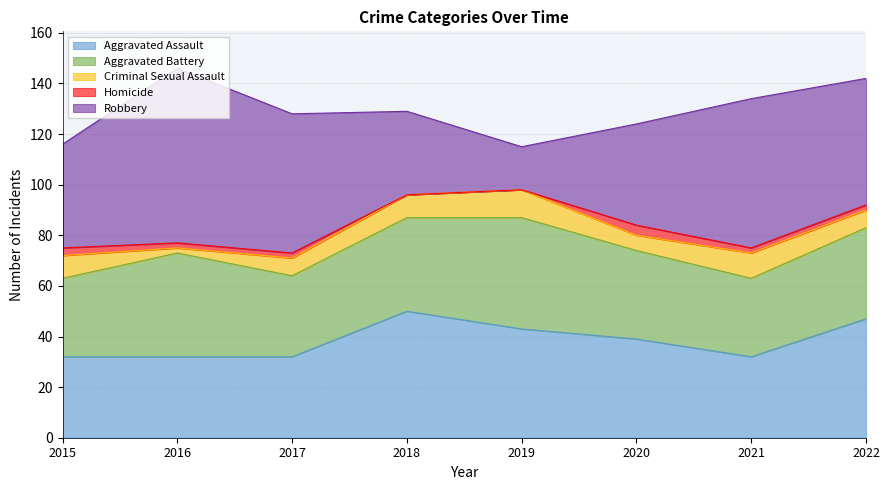

Reading left to right, list all the values displayed in this chart.

Aggravated Assault: 2015=32	2016=32	2017=32	2018=50	2019=43	2020=39	2021=32	2022=47
Aggravated Battery: 2015=31	2016=41	2017=32	2018=37	2019=44	2020=35	2021=31	2022=36
Criminal Sexual Assault: 2015=9	2016=2	2017=7	2018=9	2019=11	2020=6	2021=10	2022=7
Homicide: 2015=3	2016=2	2017=2	2018=0	2019=0	2020=4	2021=2	2022=2
Robbery: 2015=41	2016=69	2017=55	2018=33	2019=17	2020=40	2021=59	2022=50